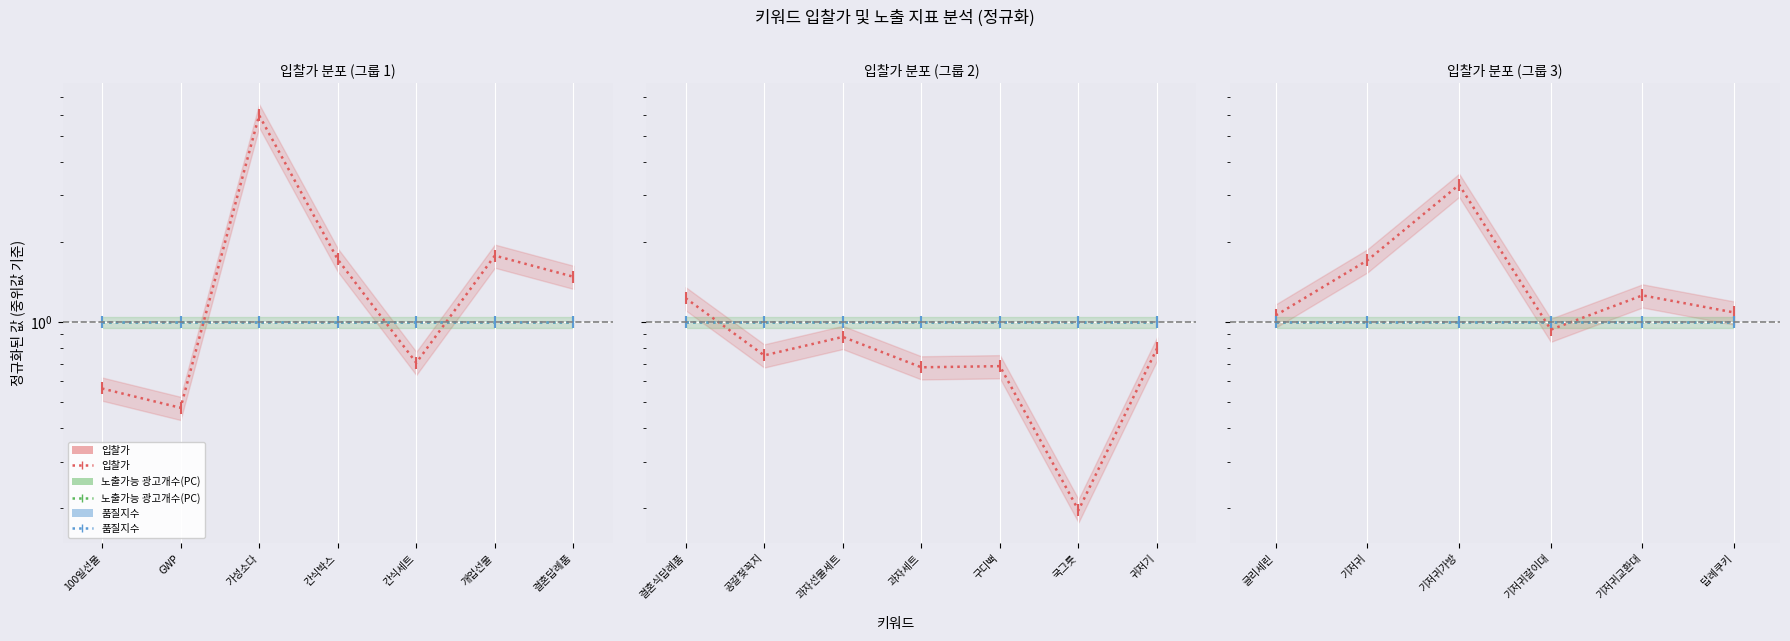

At which category is the sum across all series the highest?

기저귀가방